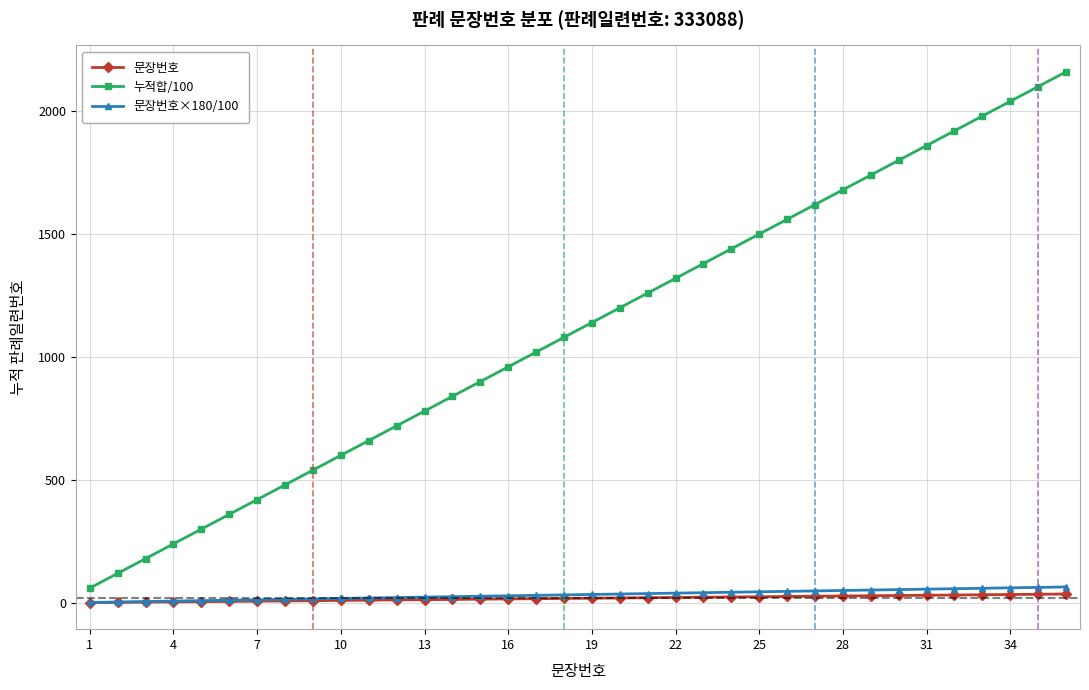

What is the maximum value shown in the chart?

2160.0